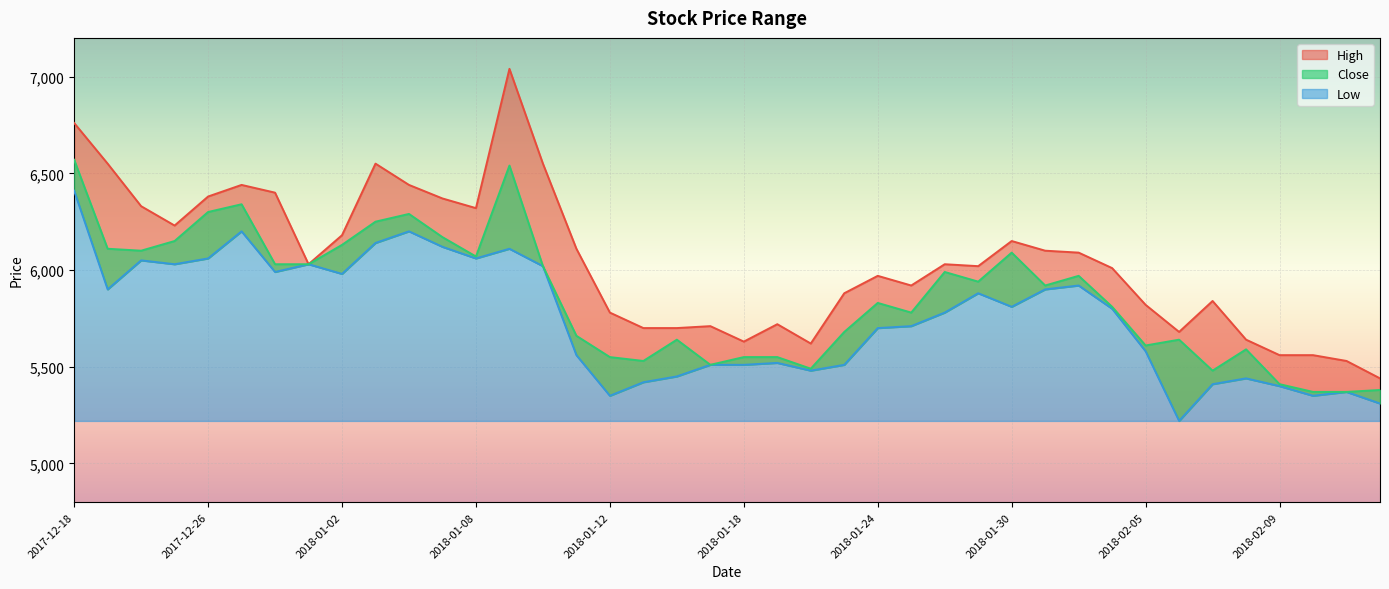

Rank the series by their average value, from lowest to highest.

Low, Close, High